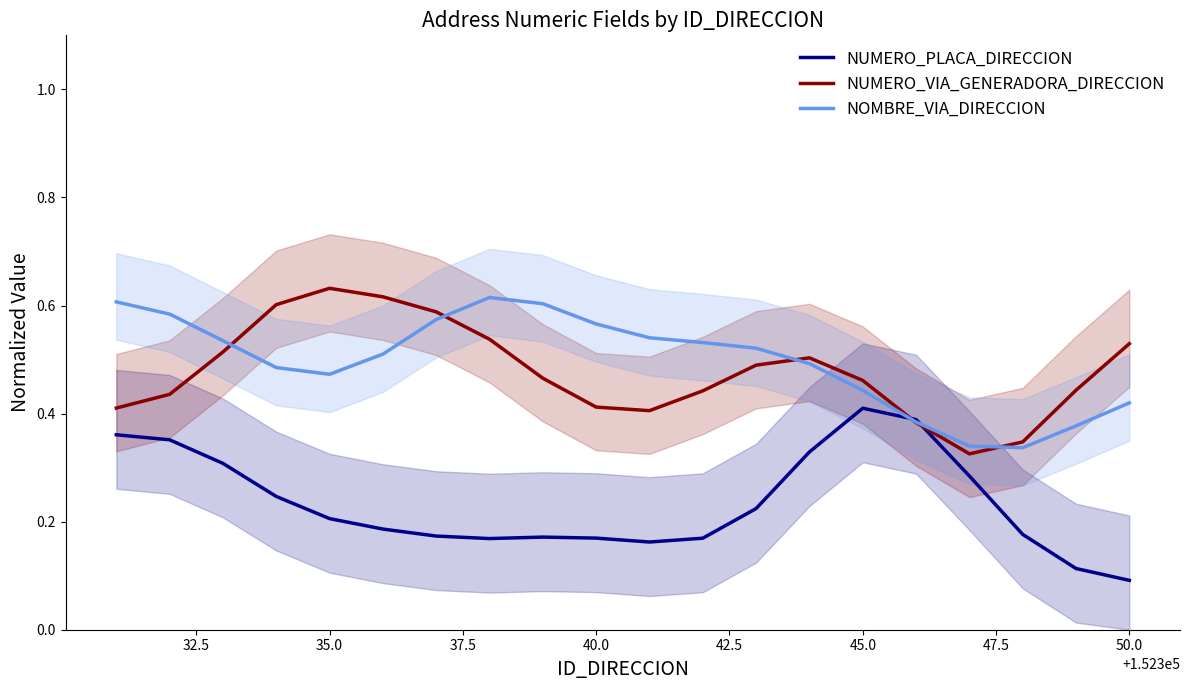

How many lines are shown in the chart?

3